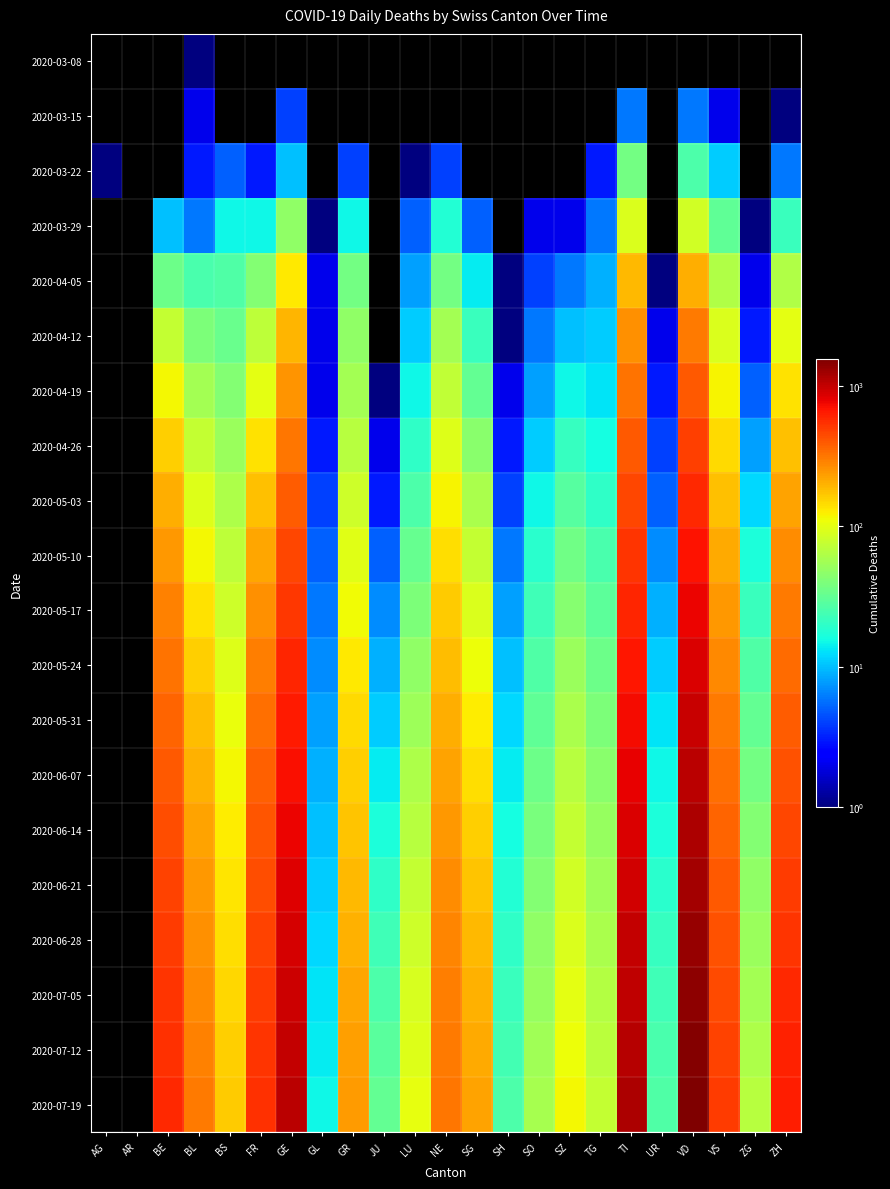

Is it true that 2020-06-21 equals 47.0 at ZG?

True